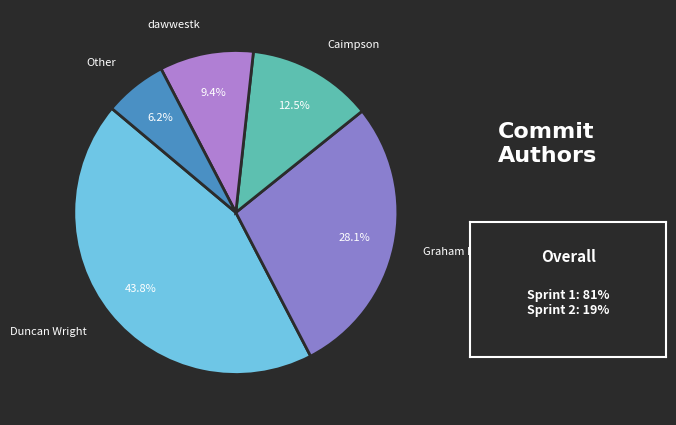

Is it true that Duncan Wright is 44% of the pie?

True